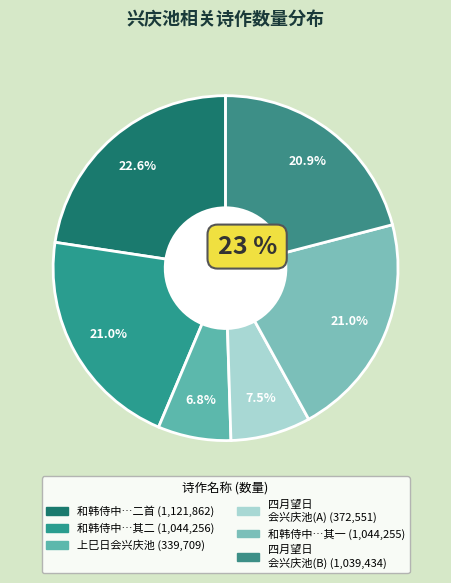

What is the largest slice in the pie chart?

和韩侍中上巳日会兴庆池二首